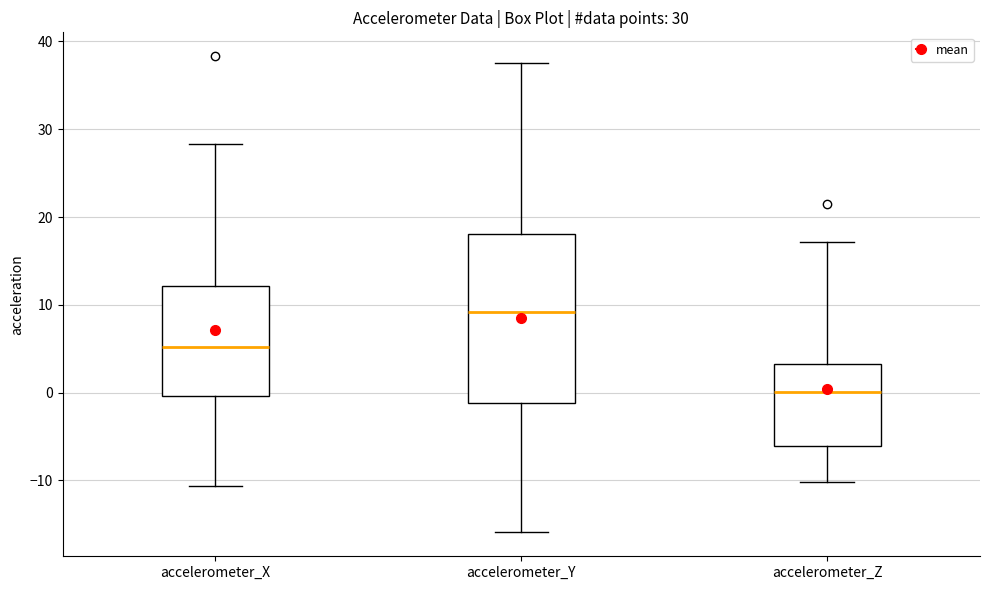

Which box has the lowest median line?

accelerometer_Z